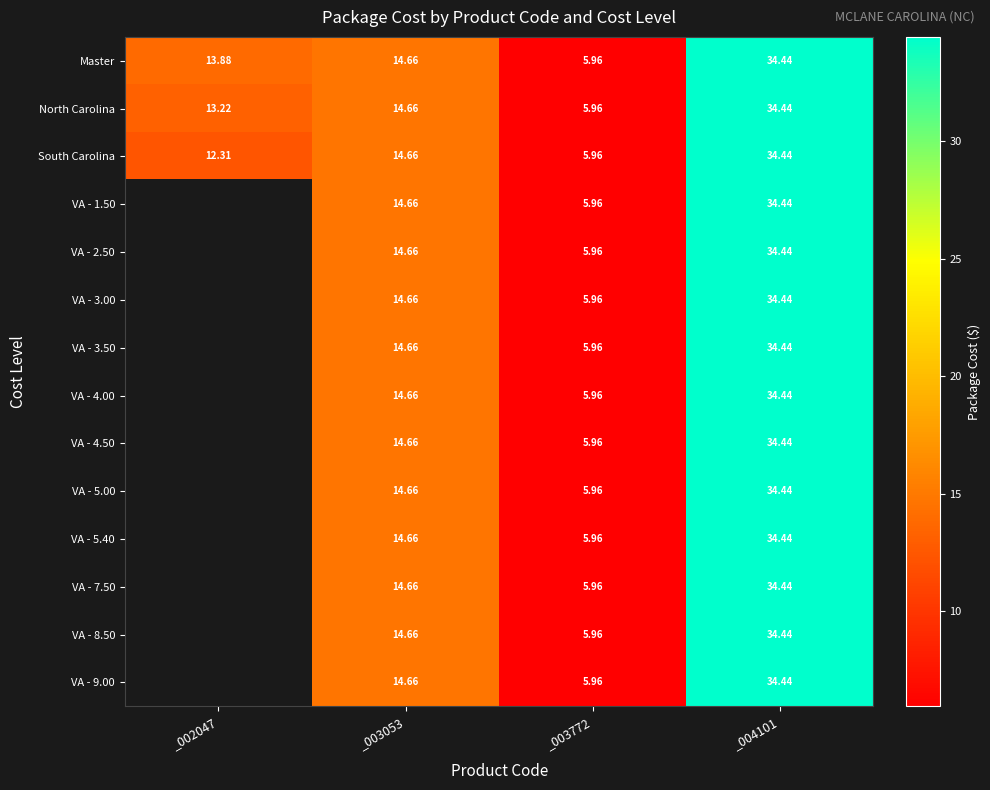

Is the value of South Carolina at _002047 greater than the value of VA - 7.50 at _003772?

Yes